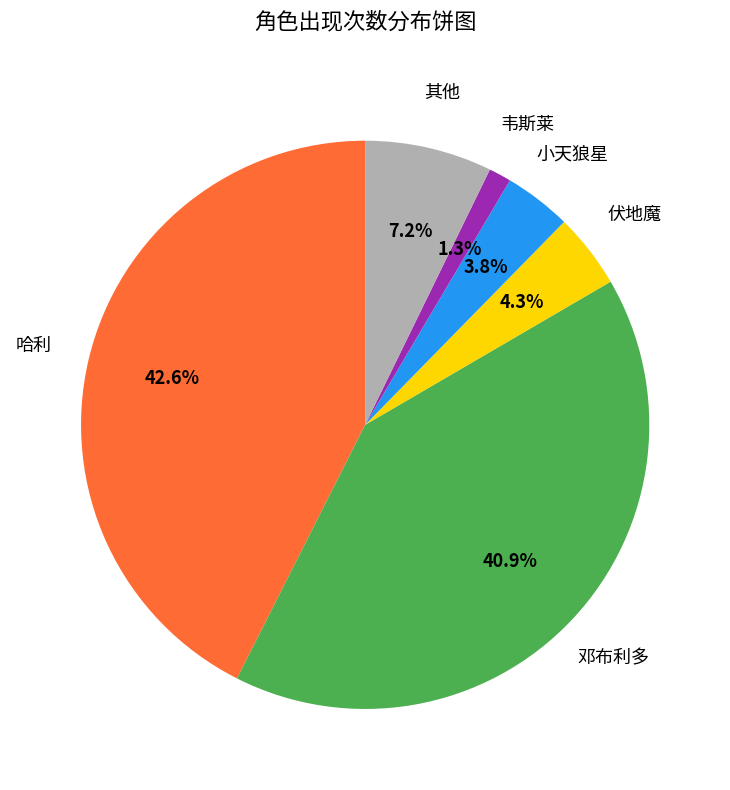

How many slices are in this pie chart?

6